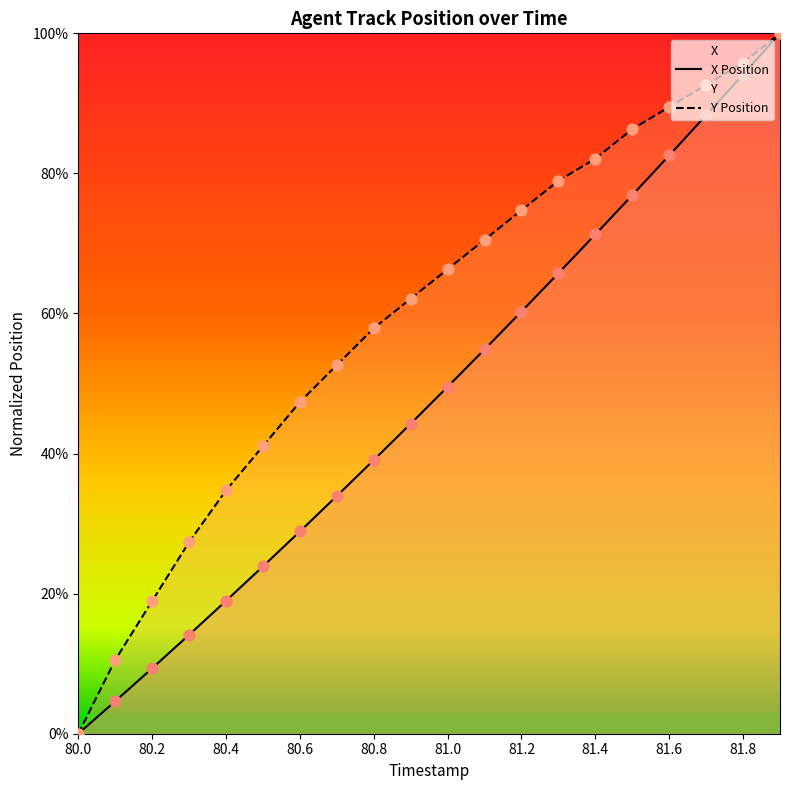

At which category is the sum across all series the highest?

81.9